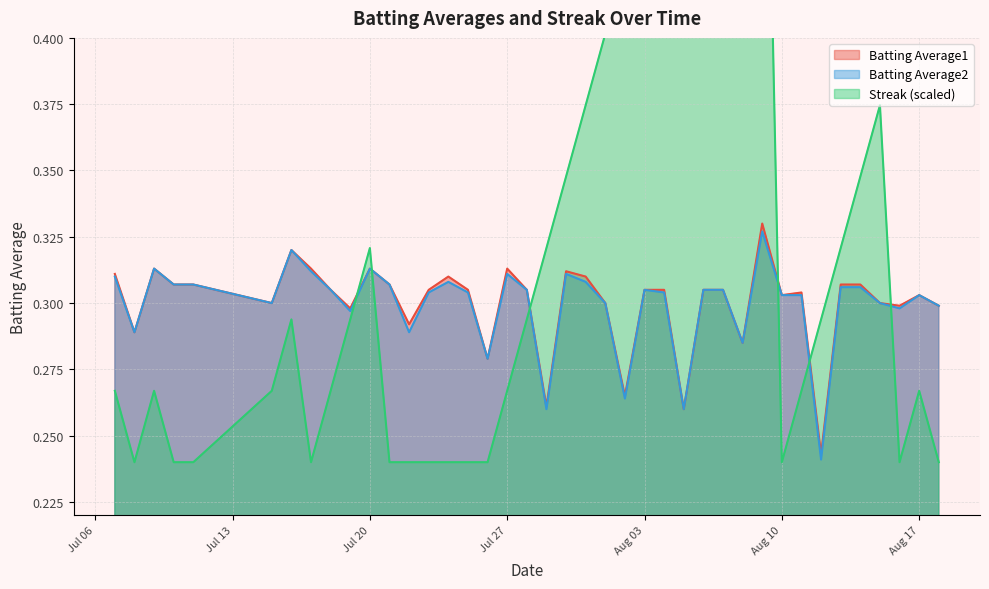

What is the average value of the Batting Average2 series?

0.3